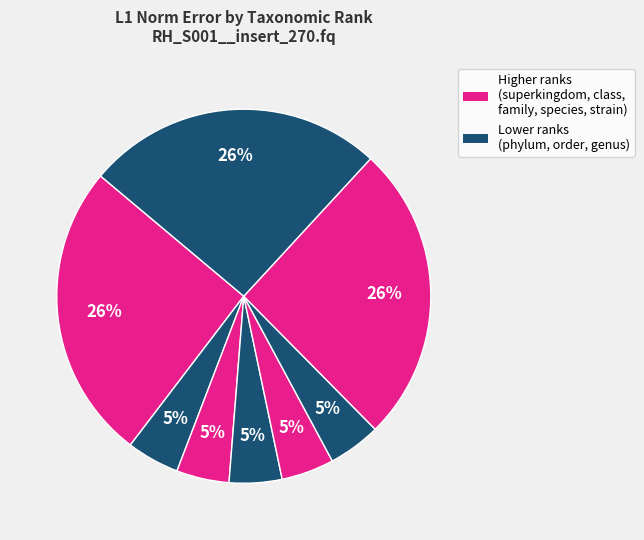

How many segments does this pie chart have?

8